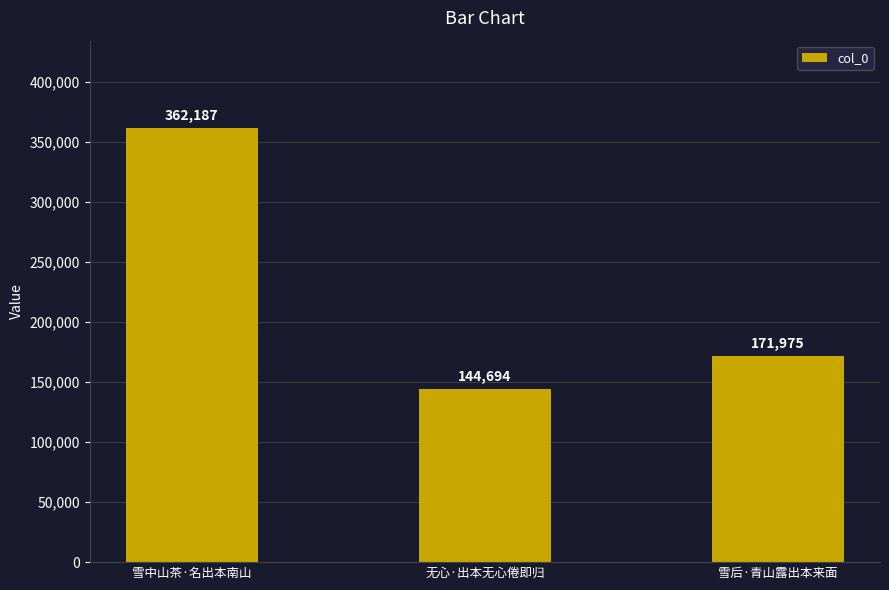

Where is the data nearest to the value 253440?

雪后·青山露出本来面